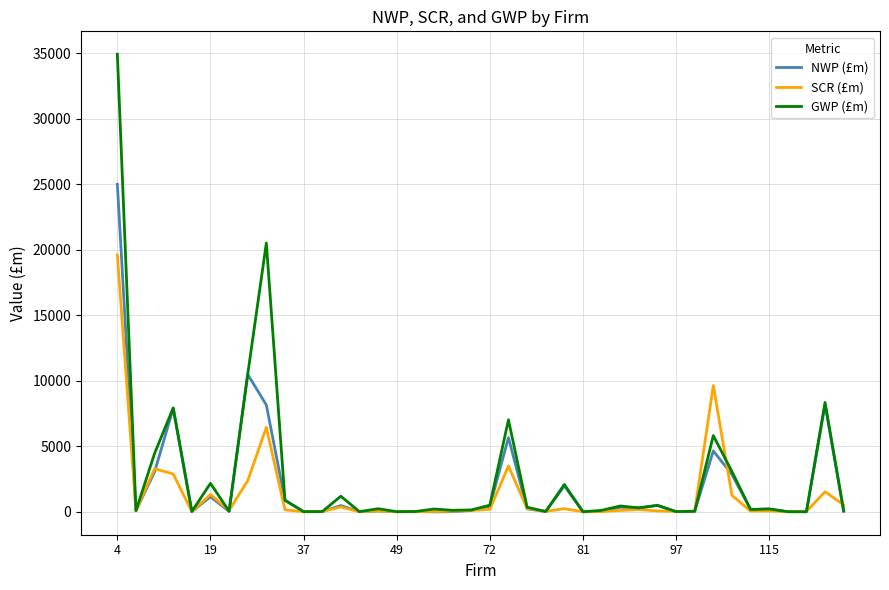

Is this an area chart (filled region under the line)?

No